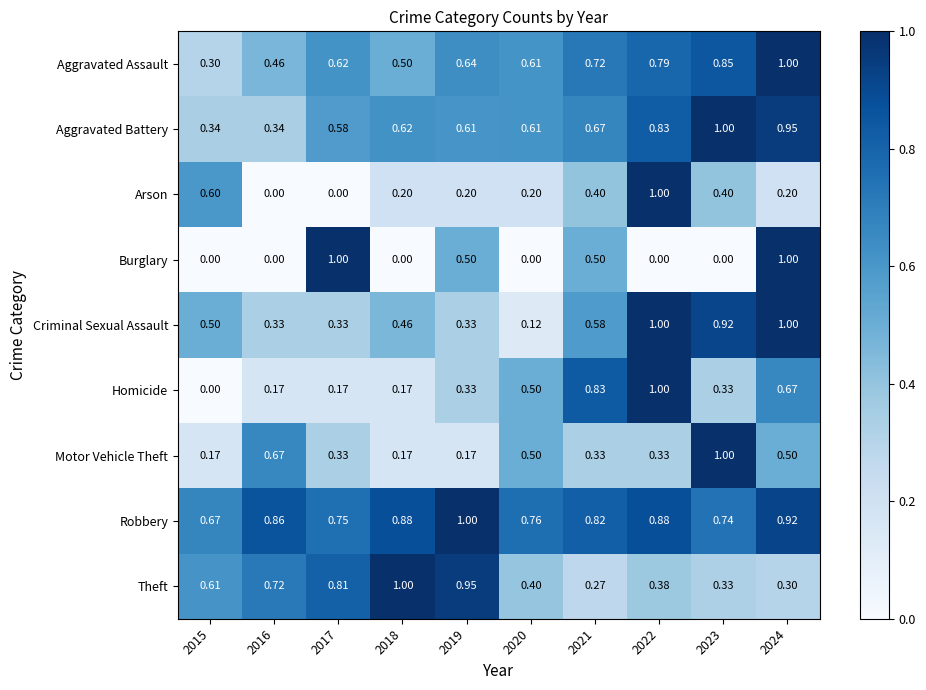

Is the value of Criminal Sexual Assault at 2017 greater than the value of Aggravated Battery at 2020?

No